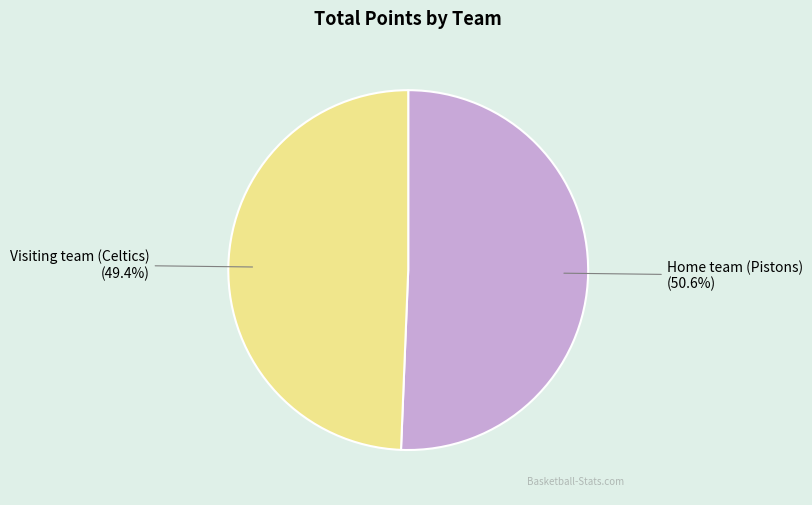

To the nearest percent, what is the average slice percentage?

50%